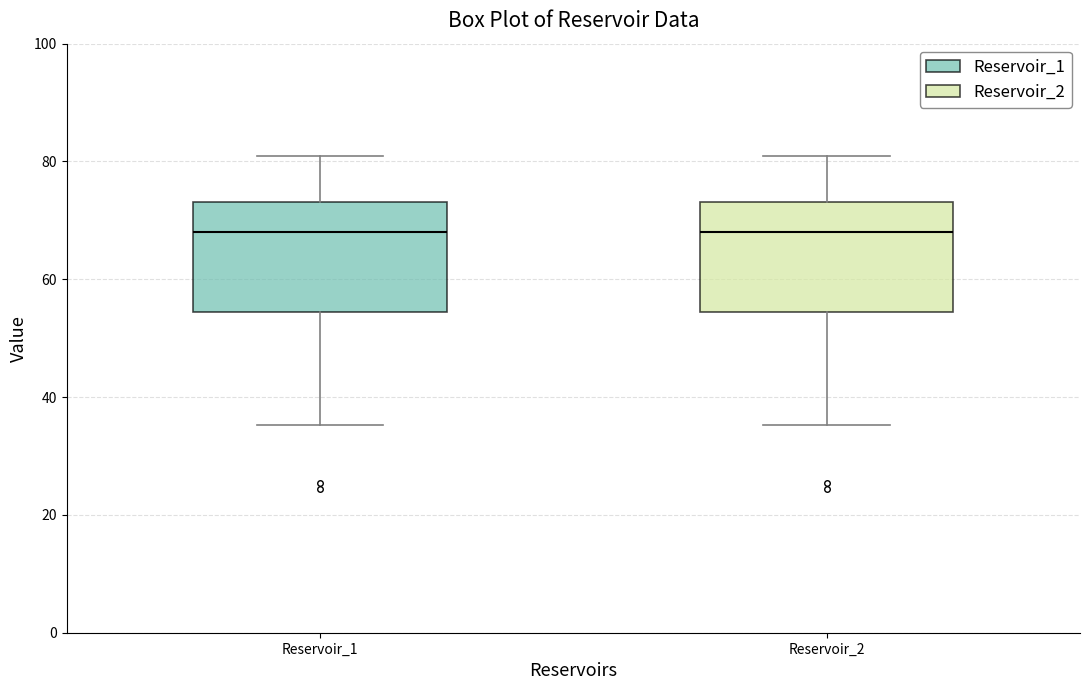

Reading left to right, transcribe this box plot: for each box, give where its median line is, the range the box spans, and where its two whiskers end, as read against the y-axis. The values are not printed on the chart, so give them approximately, as read against the axis.

Reservoir_1: median 68, box 54 to 74, whiskers 36 to 80
Reservoir_2: median 68, box 54 to 74, whiskers 36 to 80